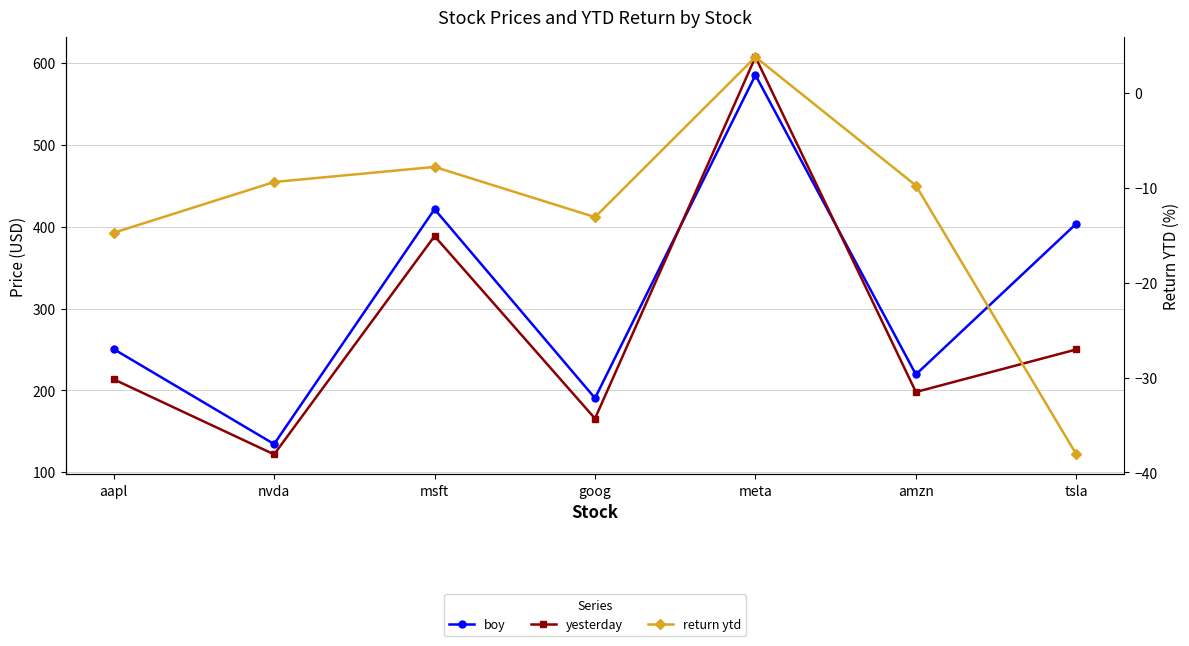

What are all the series names shown in the legend?

boy, yesterday, return ytd